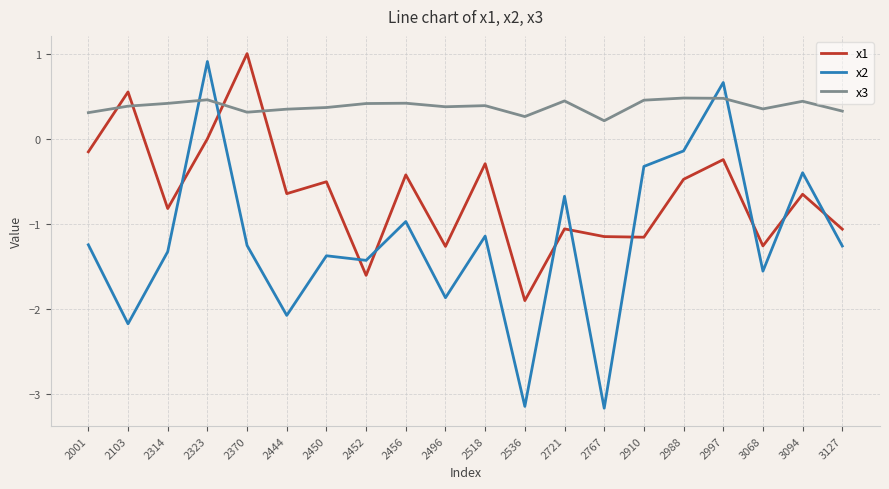

Is this an area chart (filled region under the line)?

No